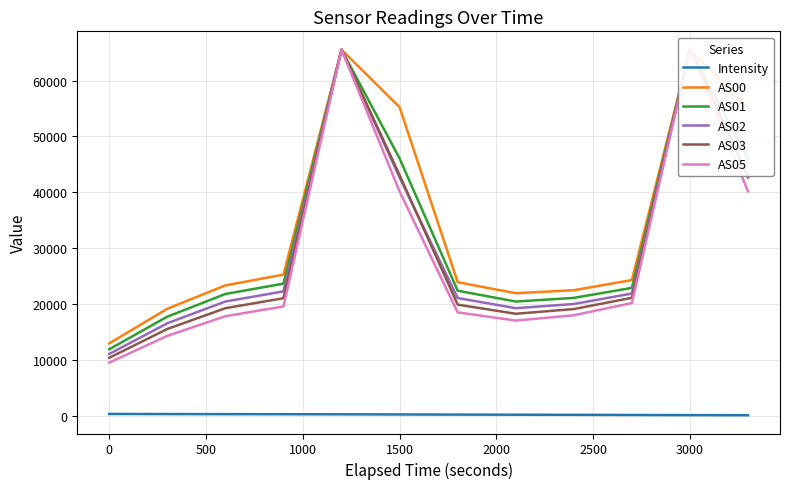

What are all the series names shown in the legend?

Intensity, AS00, AS01, AS02, AS03, AS05